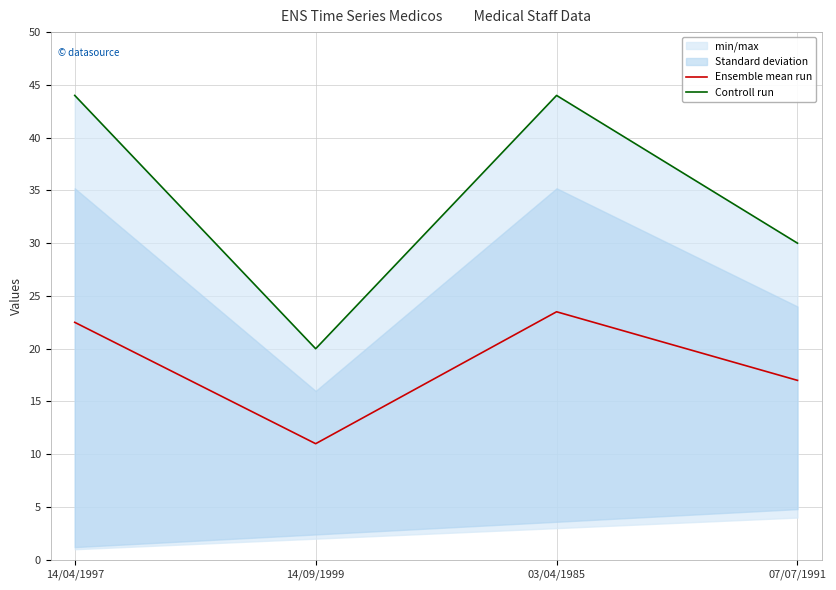

What is the label of the 3rd point from the left?

03/04/1985